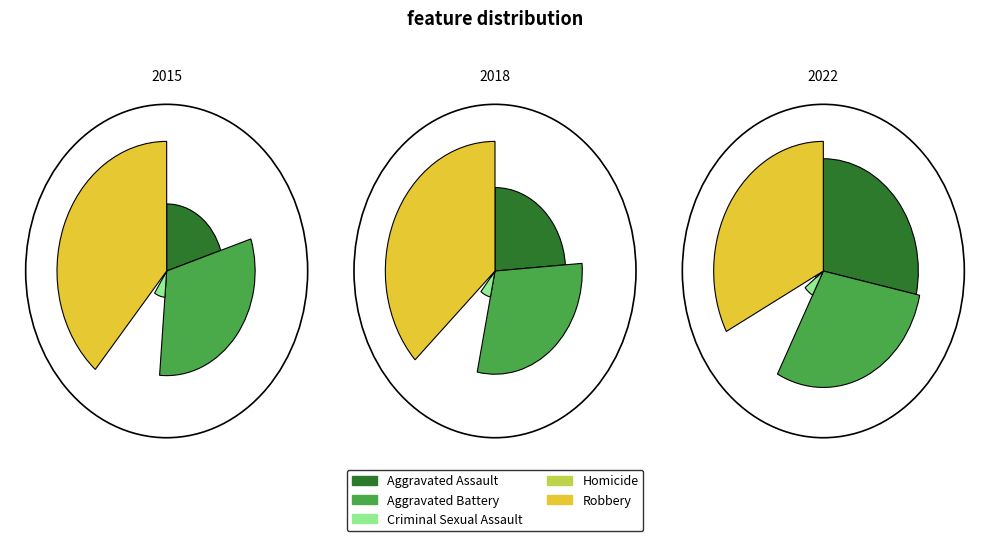

How many slices are in this pie chart?

5